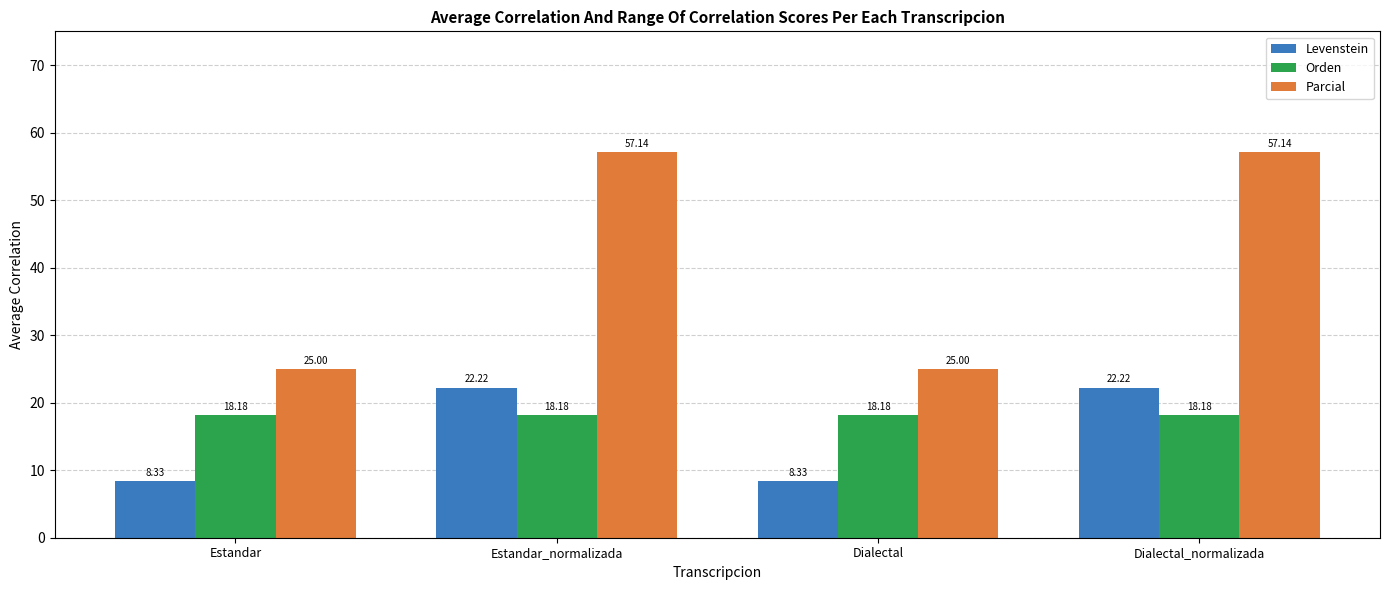

Is the value of Orden at Estandar_normalizada greater than the value of Parcial at Dialectal_normalizada?

No